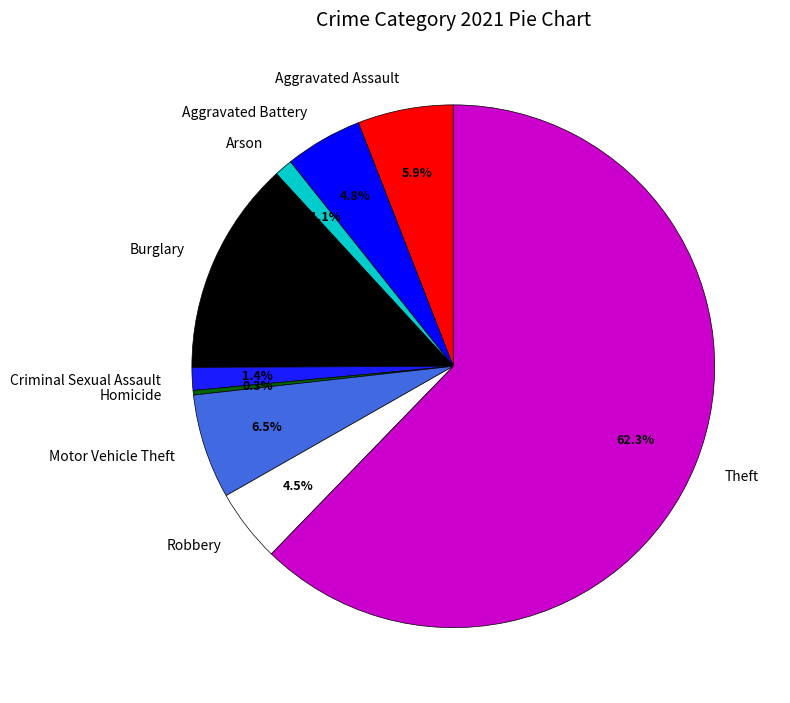

To the nearest percent, what portion does Arson represent?

1%